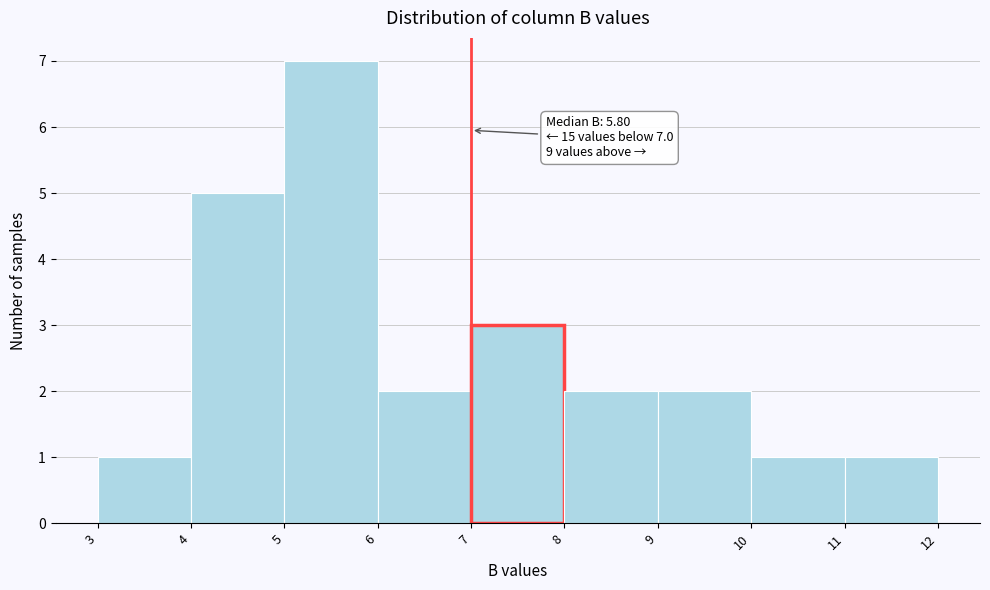

Over which range of the x-axis is the bar tallest?

5 to 6